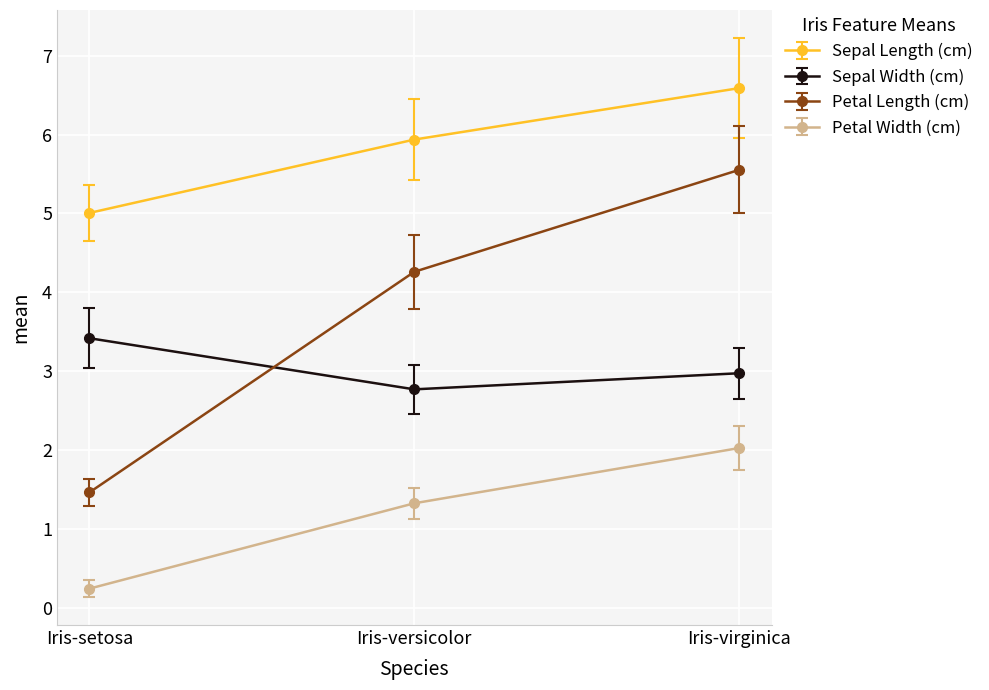

Does the chart have visible grid lines?

Yes